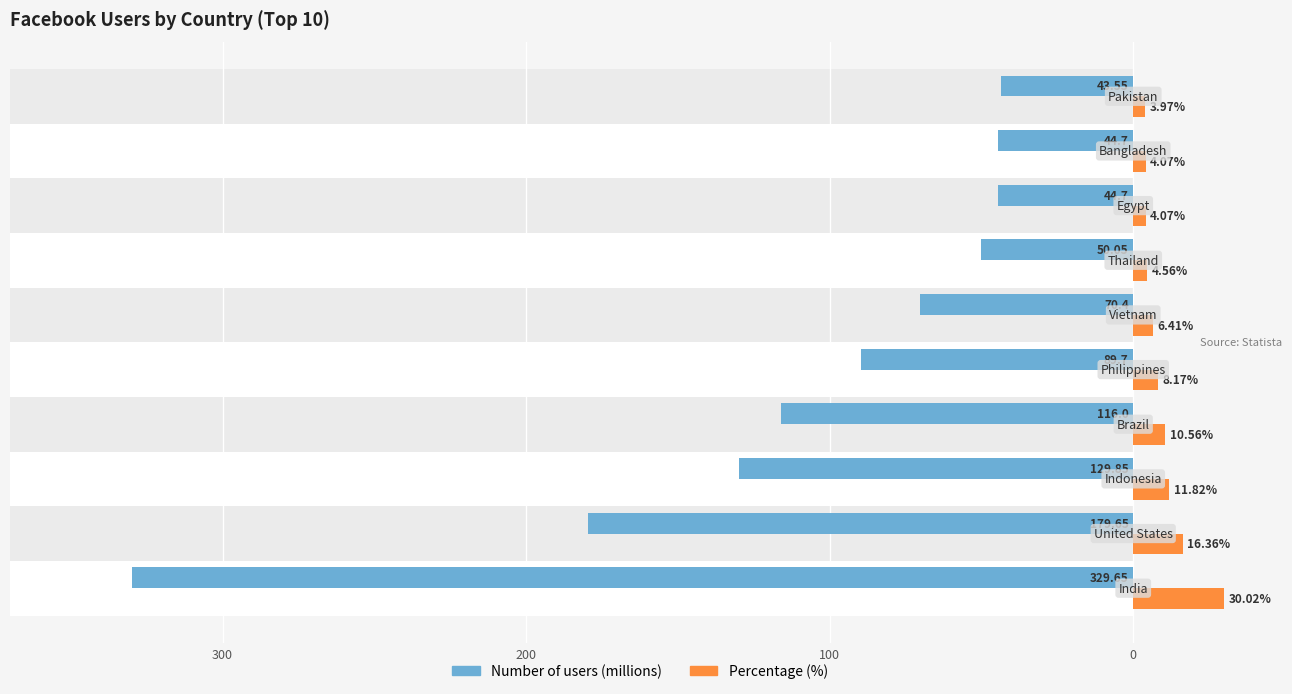

How many data points does each series have?

10